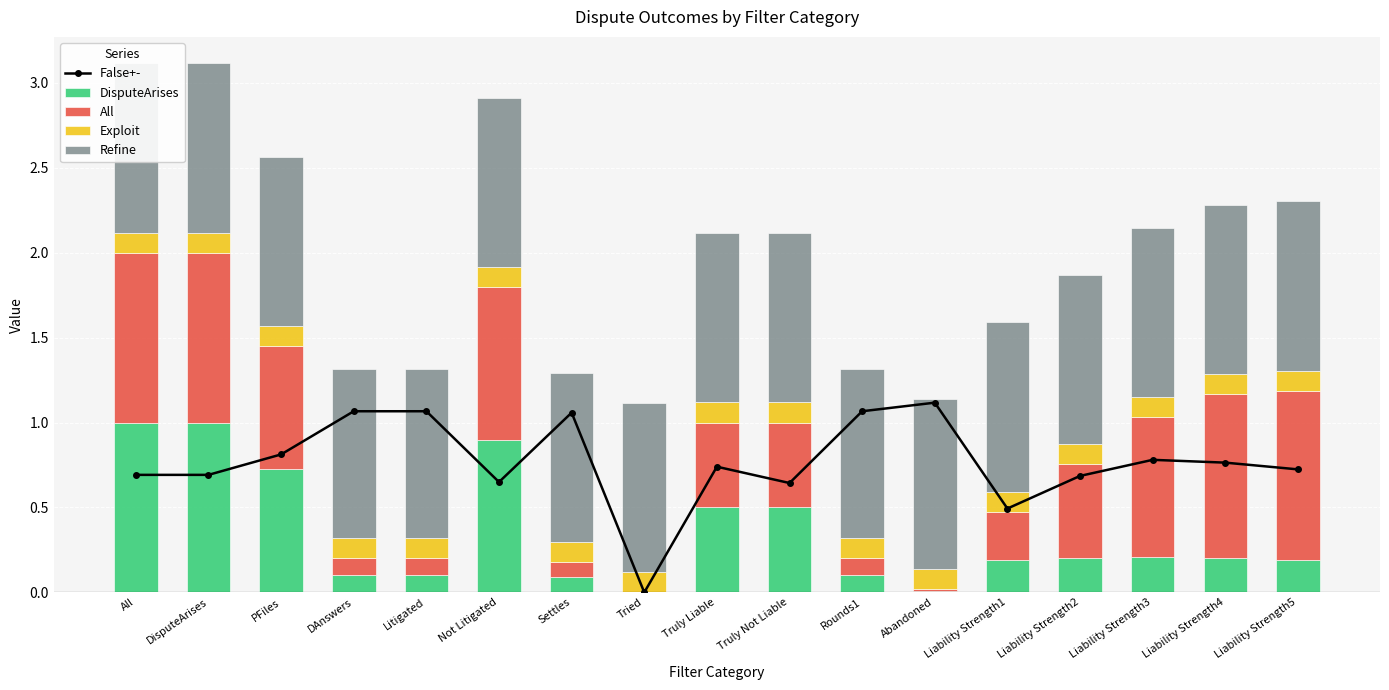

How many bars are there in each group?

5